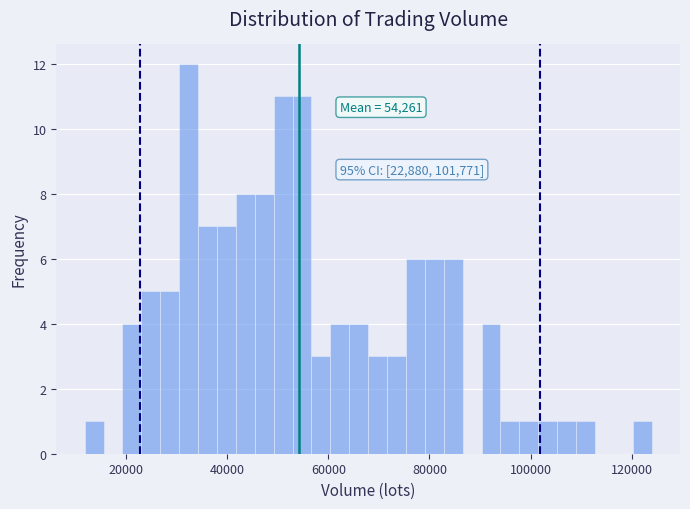

Around what value on the x-axis is the tallest bar? Give the approximate position of its centre, as read against the axis.

32000